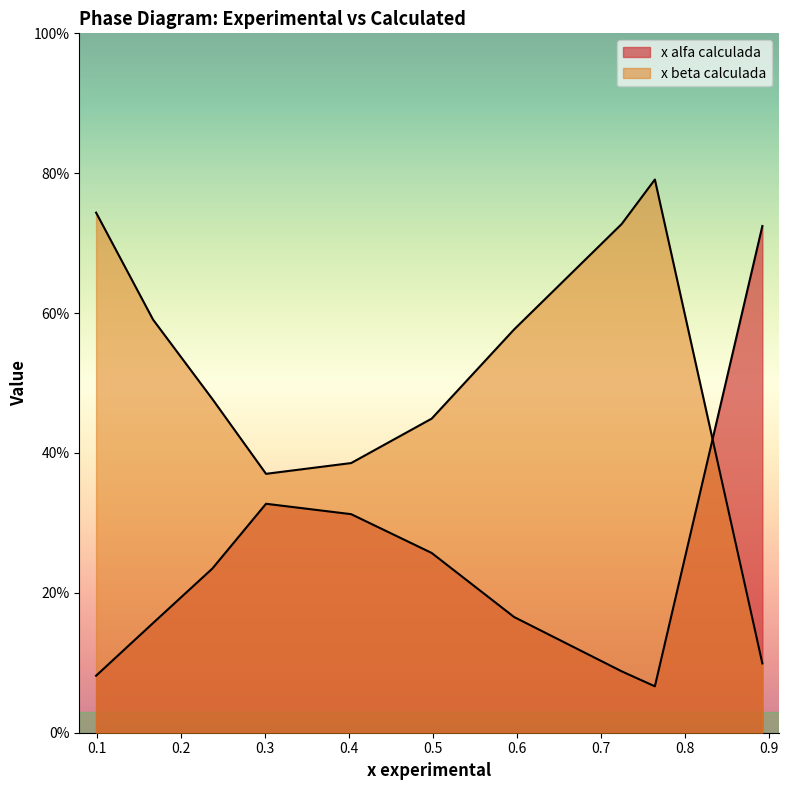

Which series has the largest total across all categories?

x beta calculada